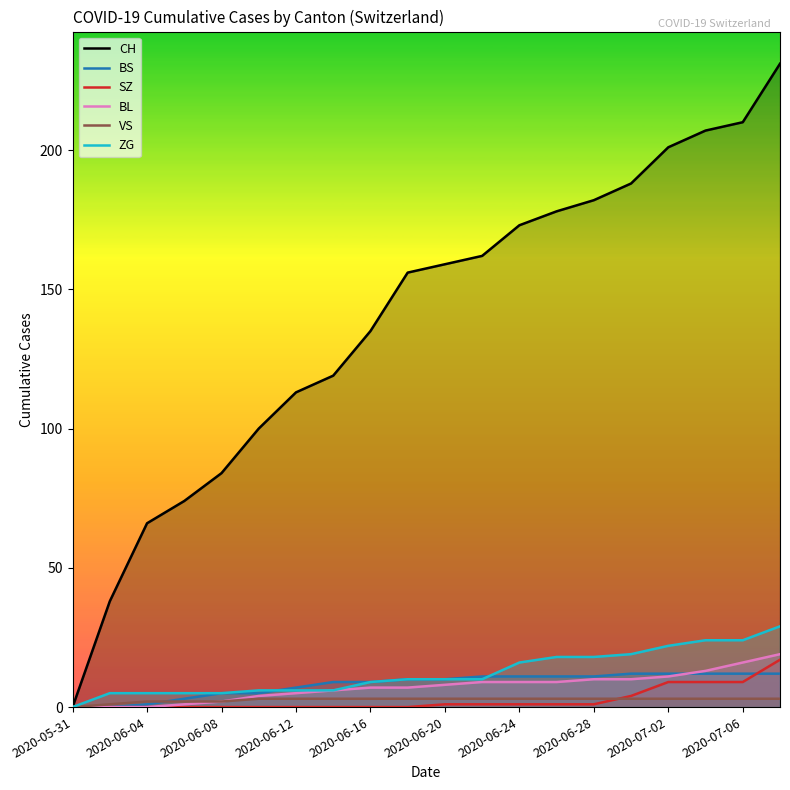

The BS series shows 7 at 2020-06-12. True or false?

True